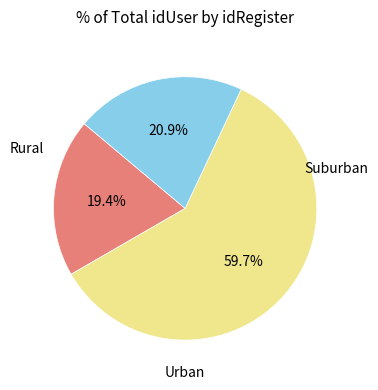

Does any single category account for the majority?

Yes